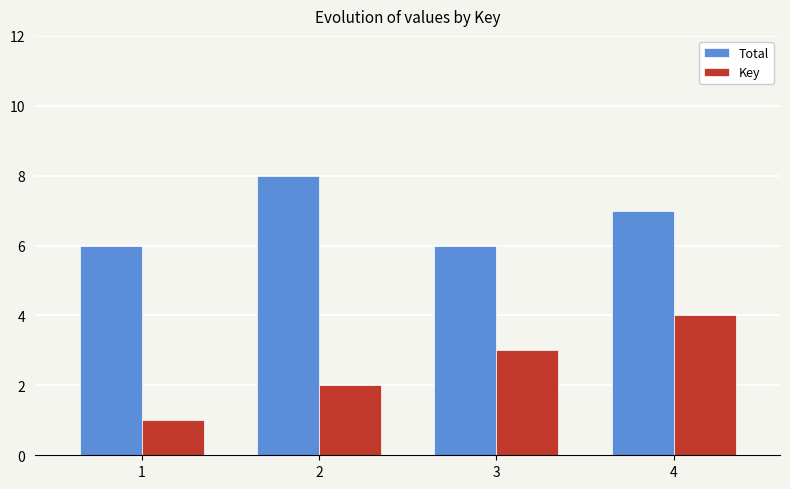

The Key series shows 4 at 3. True or false?

False